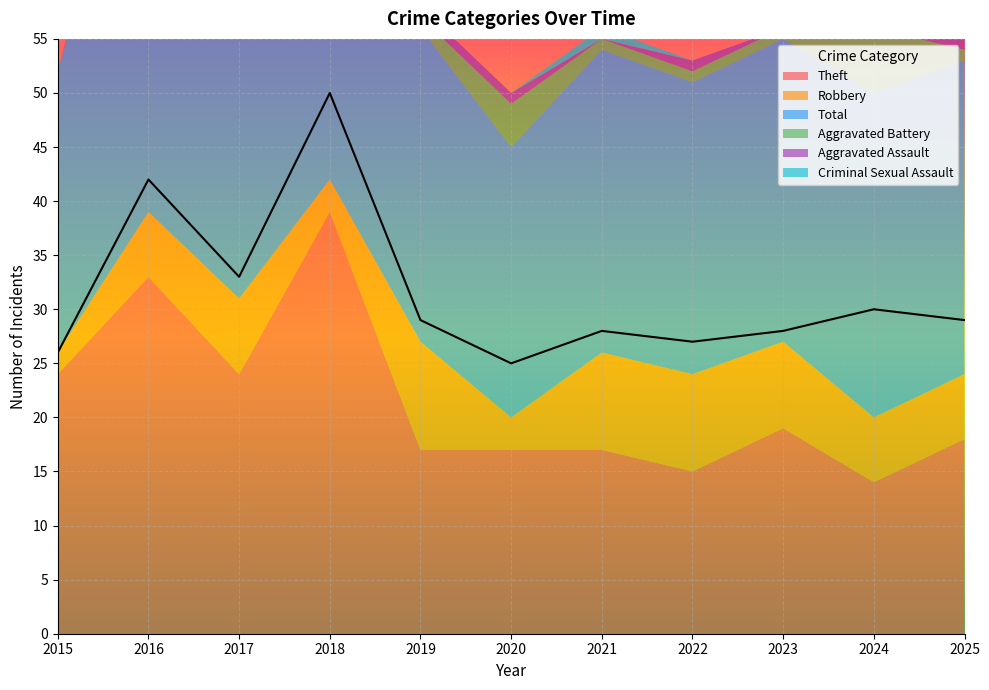

What is the difference between the highest and lowest values at 2025?

28